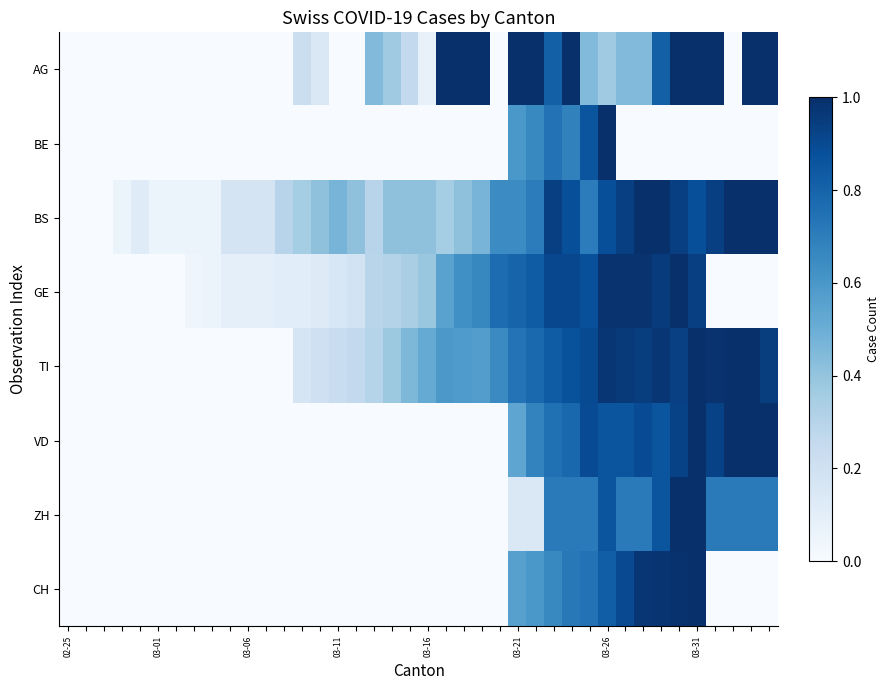

How many categories are shown in the chart?

40